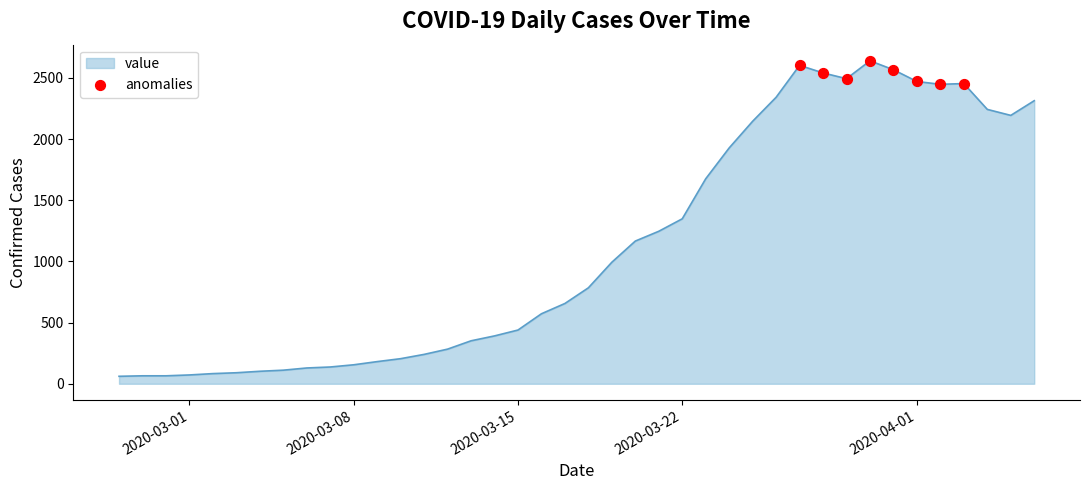

What is the smallest value displayed?

61